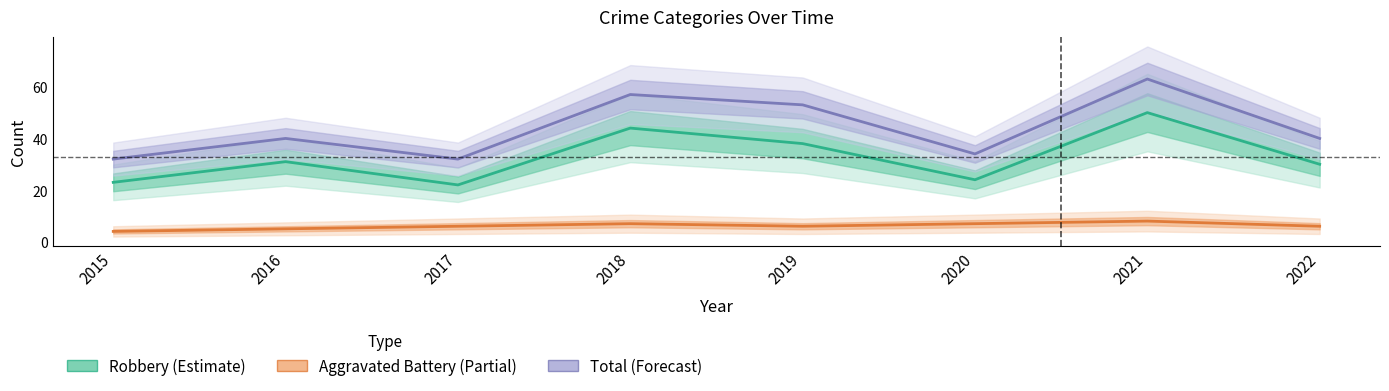

How many lines are shown in the chart?

3